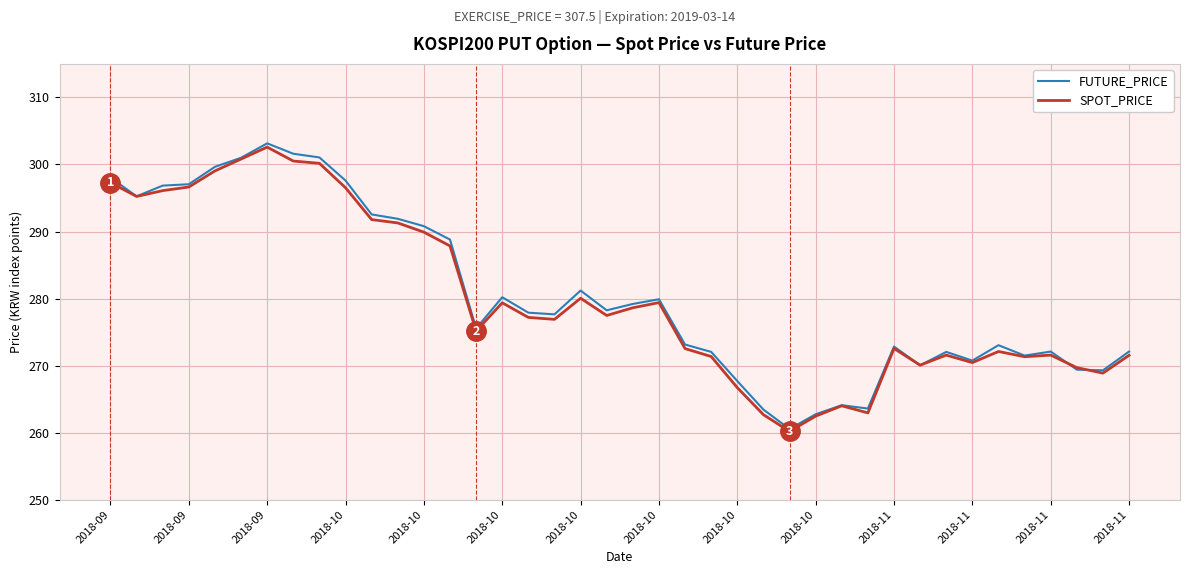

What is the smallest value displayed?

260.2